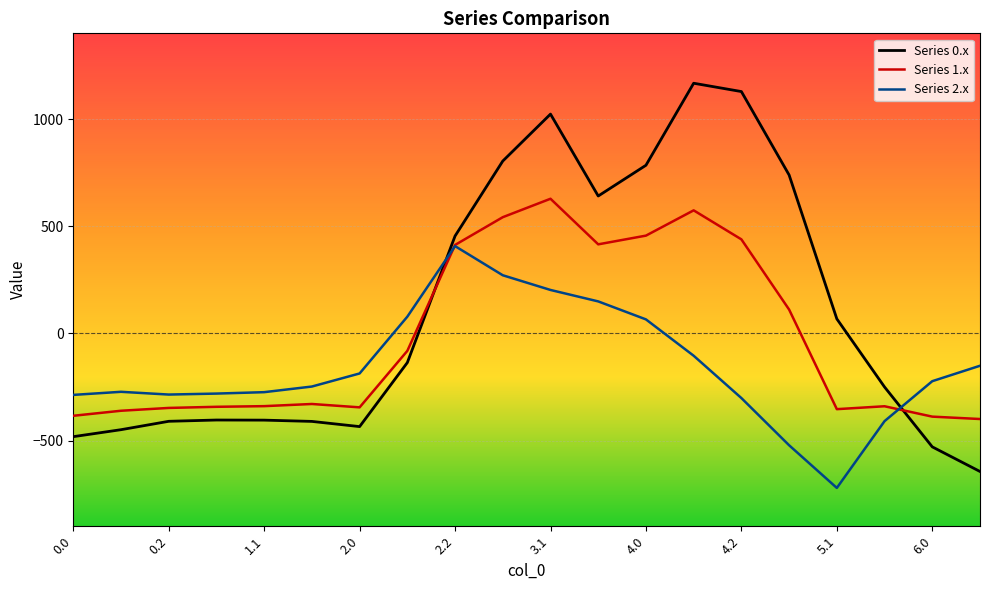

How many intersections are there between Series 2.x and Series 0.x?

2